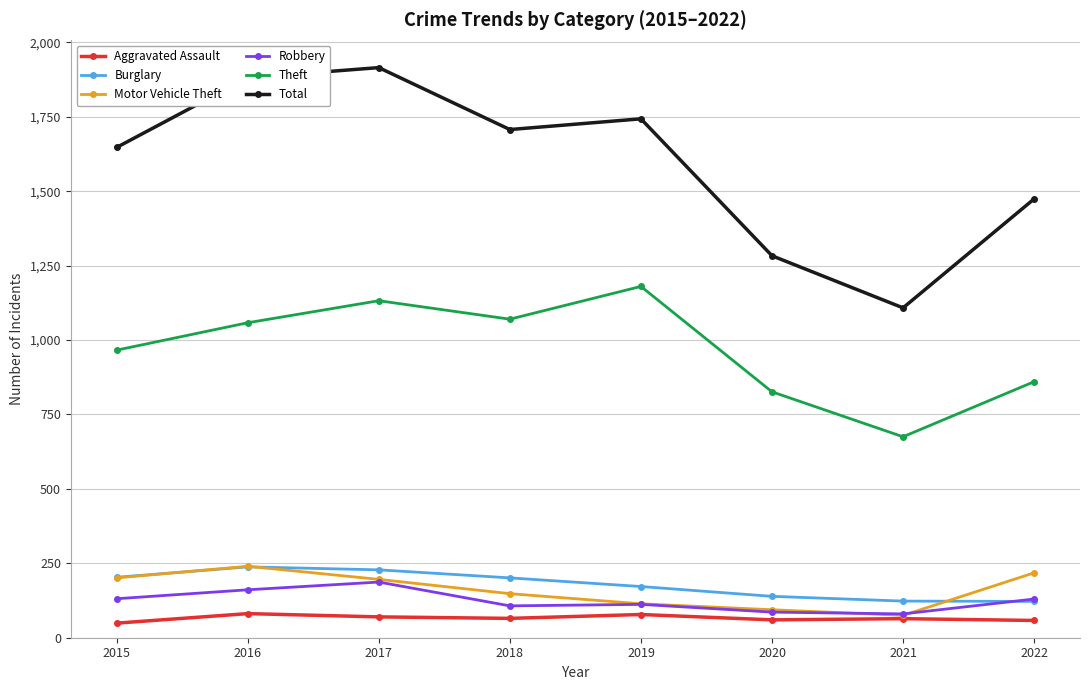

Which category has the highest value in the Total series?

2017